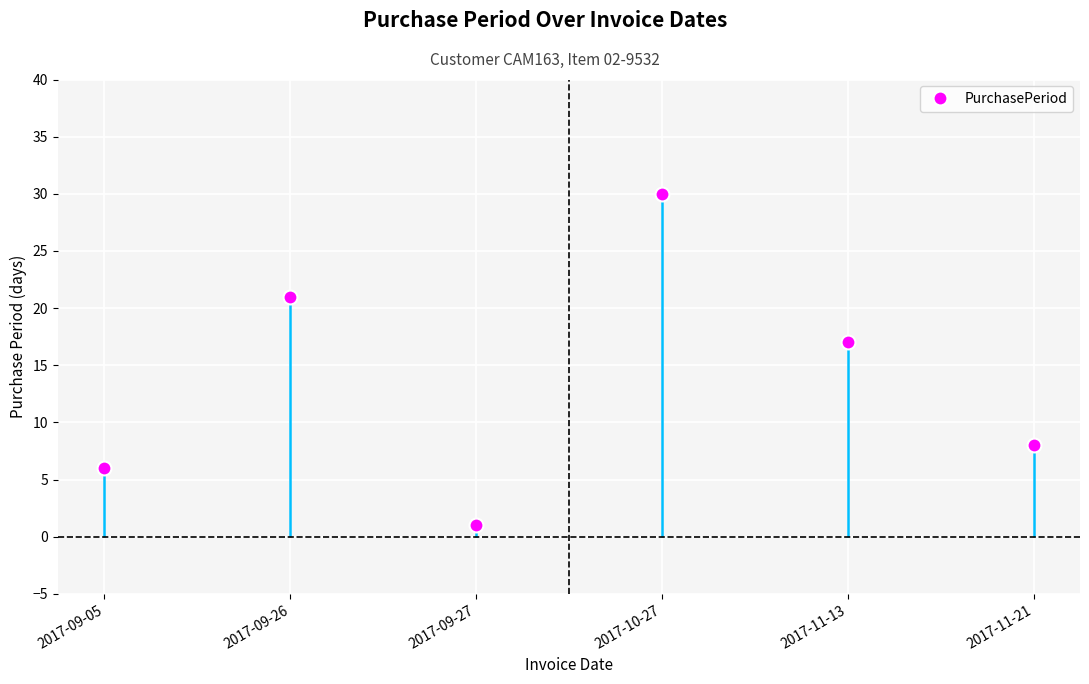

The value at 2017-09-26 is 32. True or false?

False